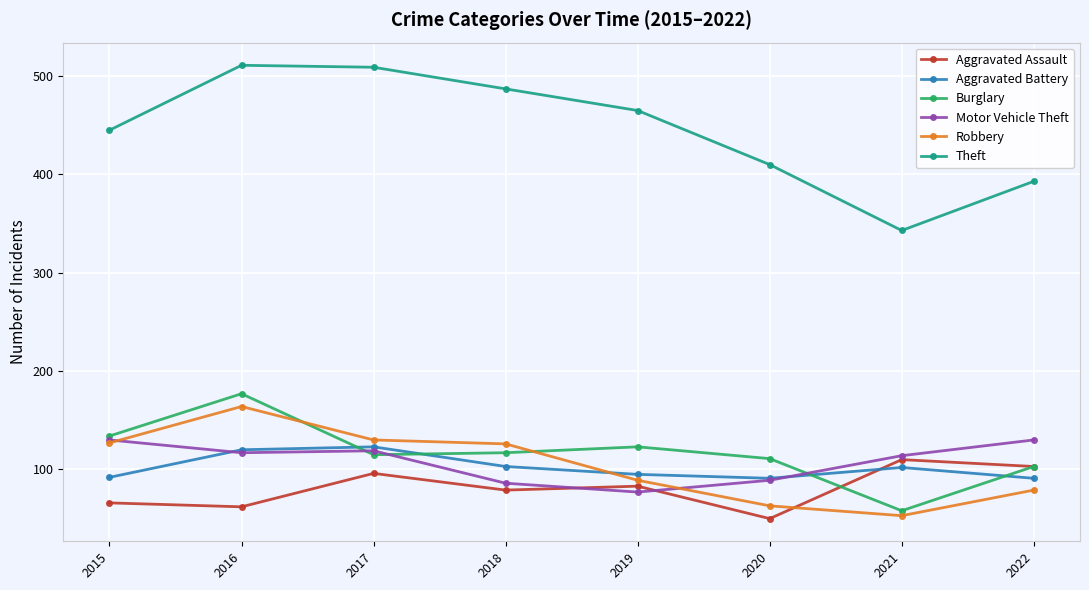

What is the spread (max minus min) of values at 2021?

290